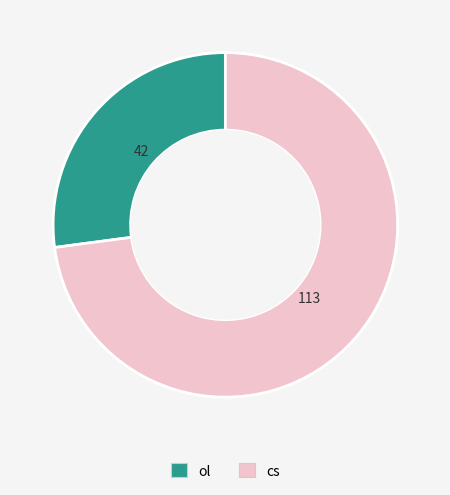

What is the majority slice?

cs